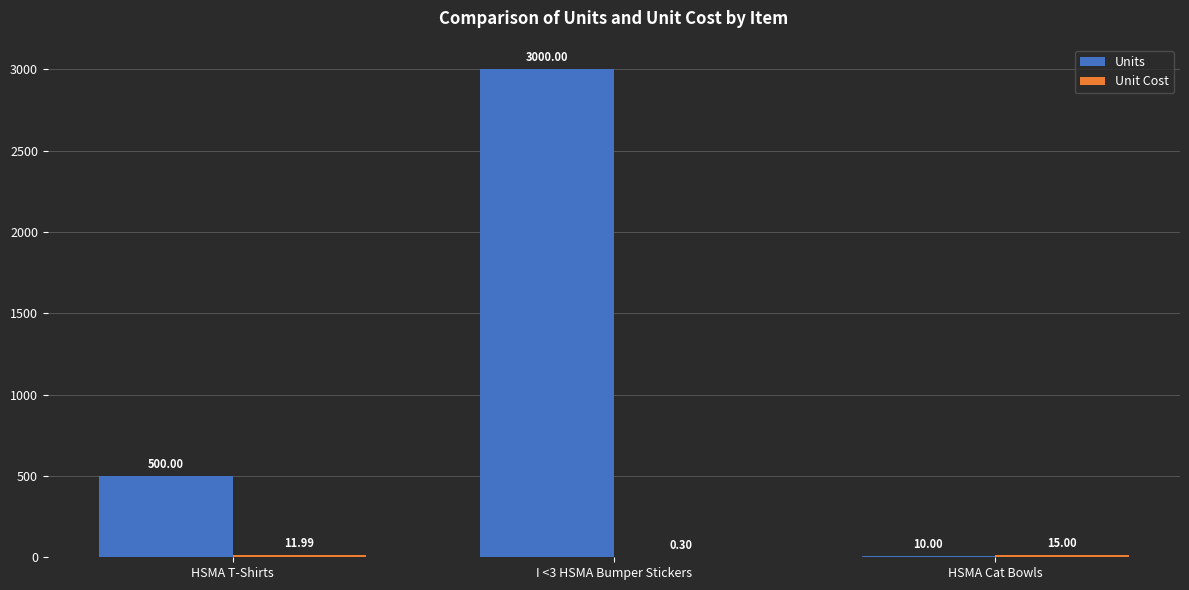

What is the total value across all series at HSMA Cat Bowls?

25.0